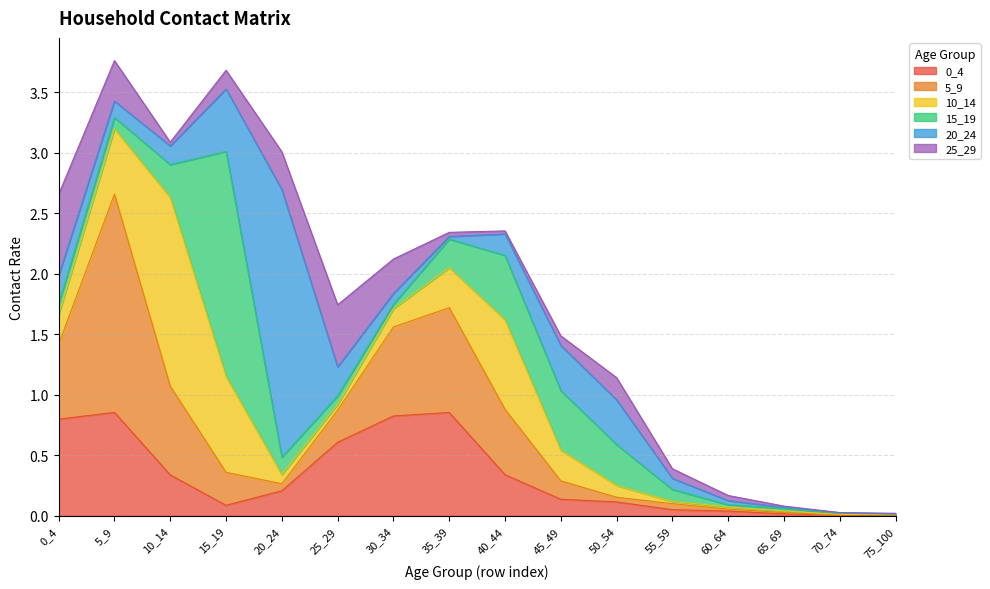

What value does the 10_14 series have at 50_54?

0.1